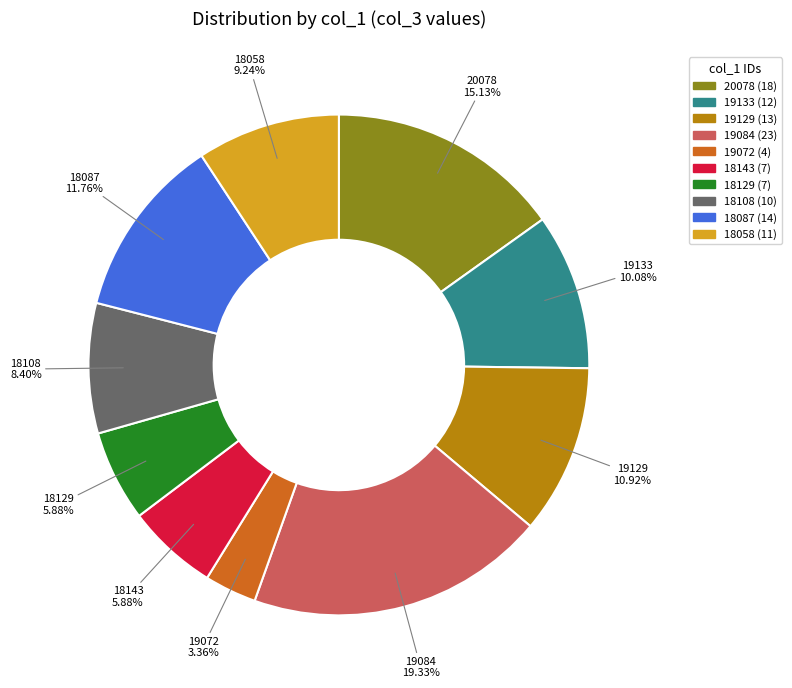

What is the ratio of the value at 19129 to the value at 18108?

1.3